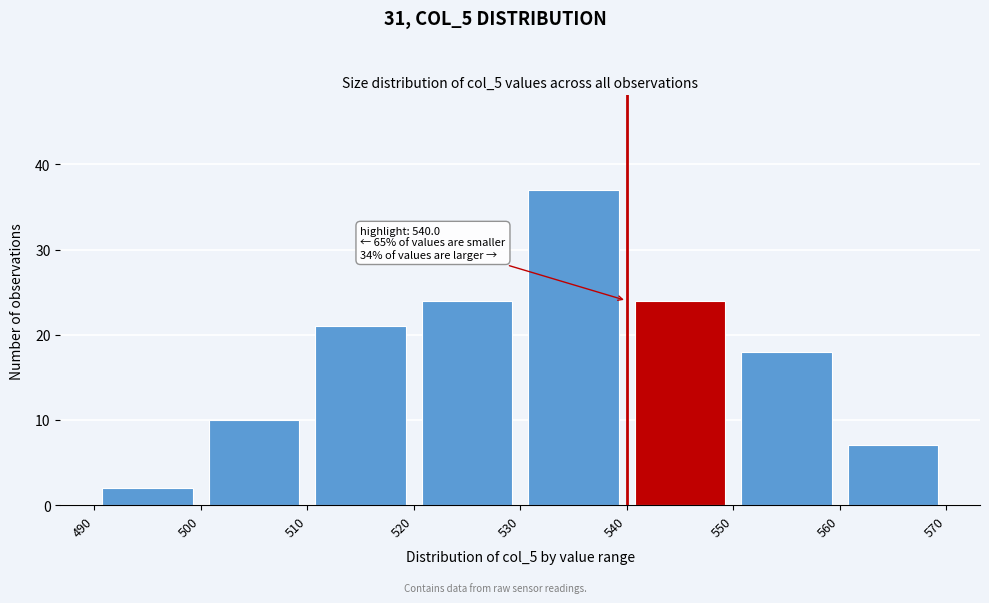

Which range on the x-axis has the tallest bar?

530 to 540